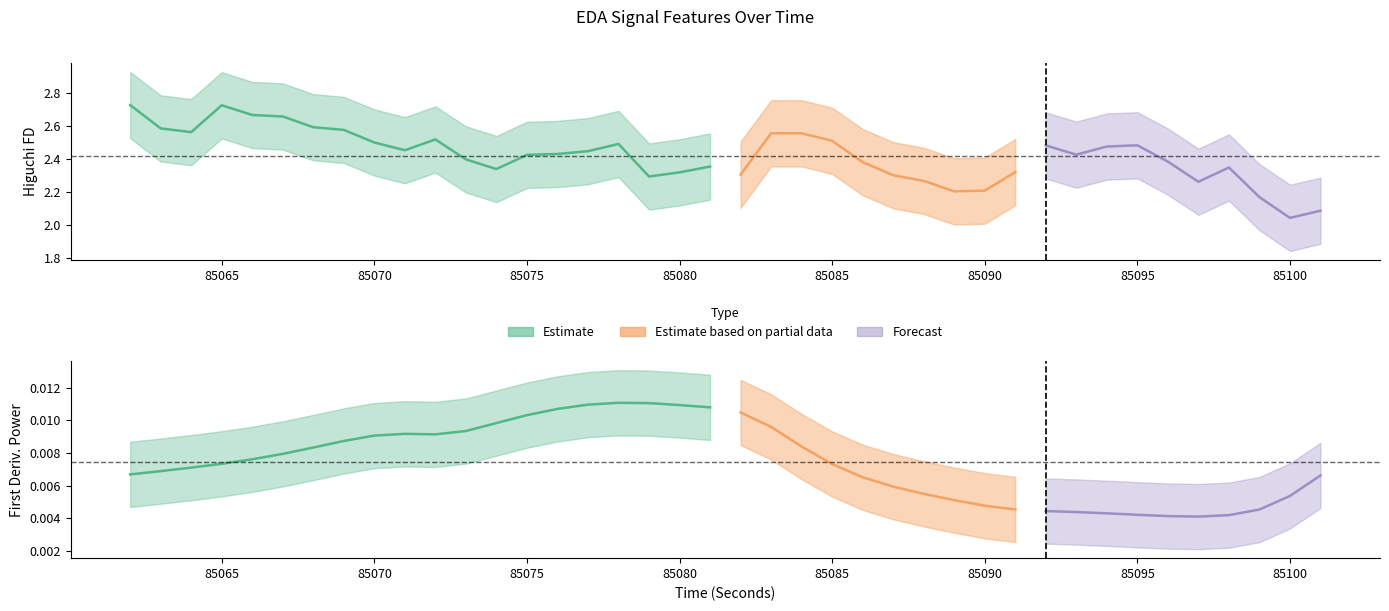

How many firstDerivPower_upper values are between 0 and 1?

40